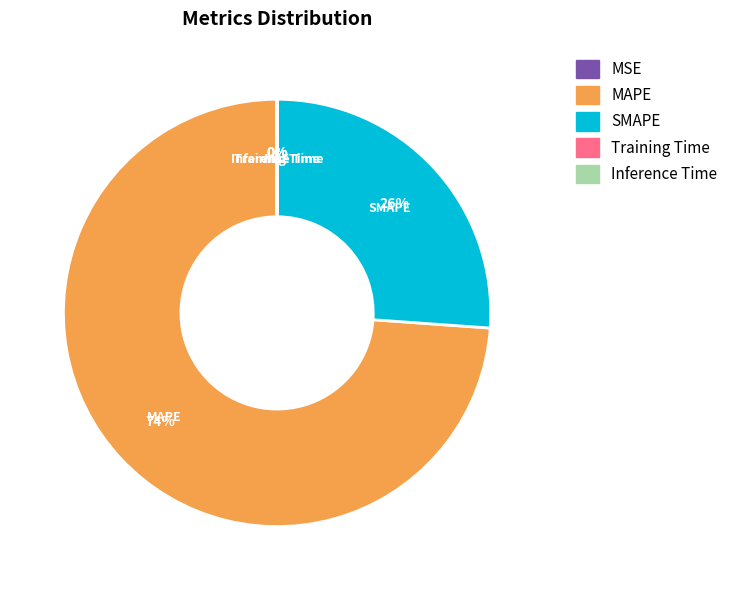

Is MAPE the majority of the pie?

Yes